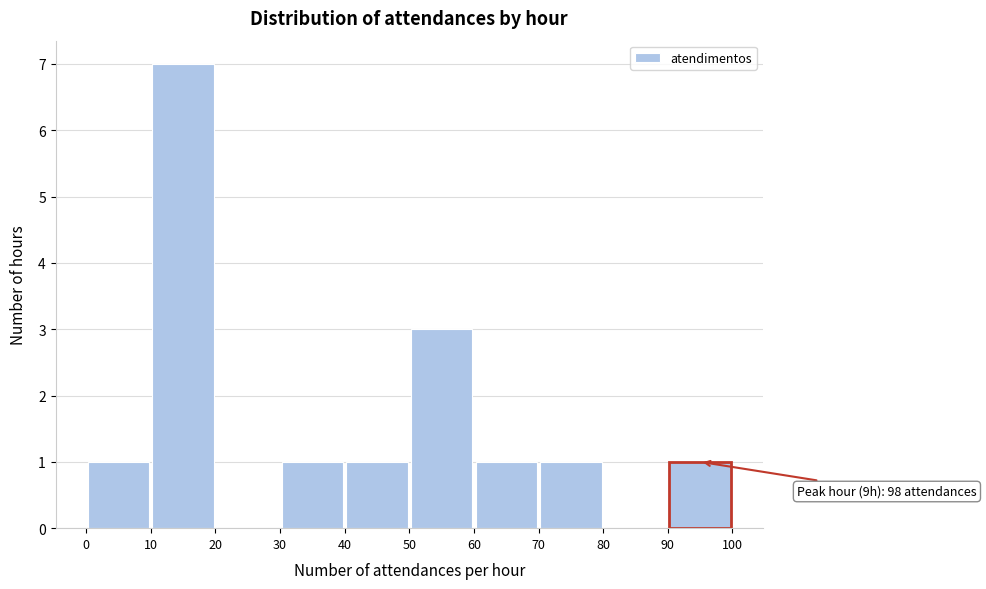

Over which range of the x-axis is the bar tallest?

10 to 20